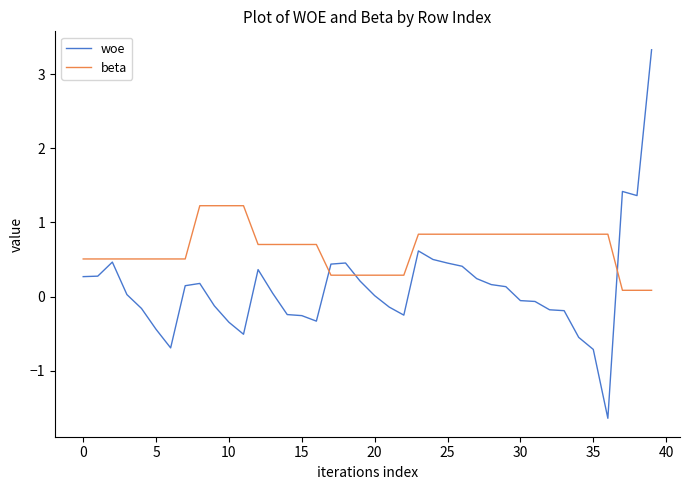

Which series has the largest total across all categories?

beta